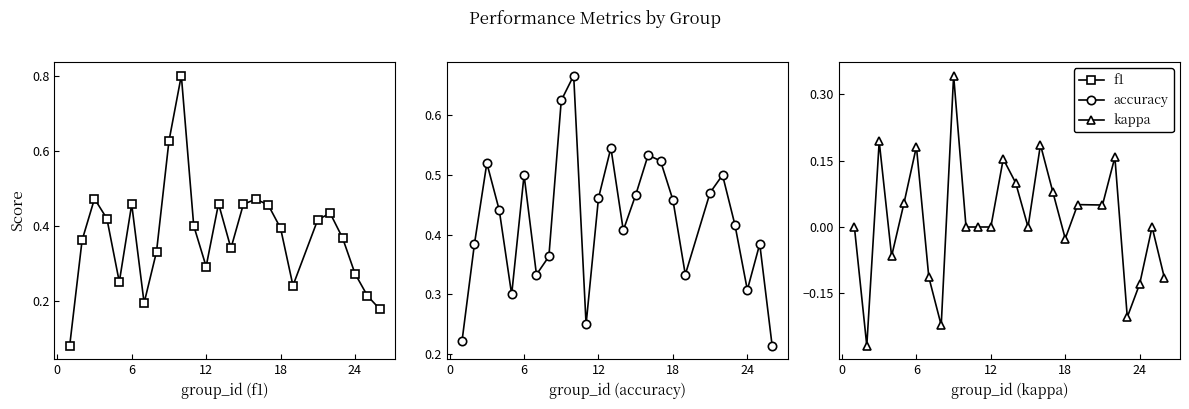

How many positive values does the kappa series have?

11